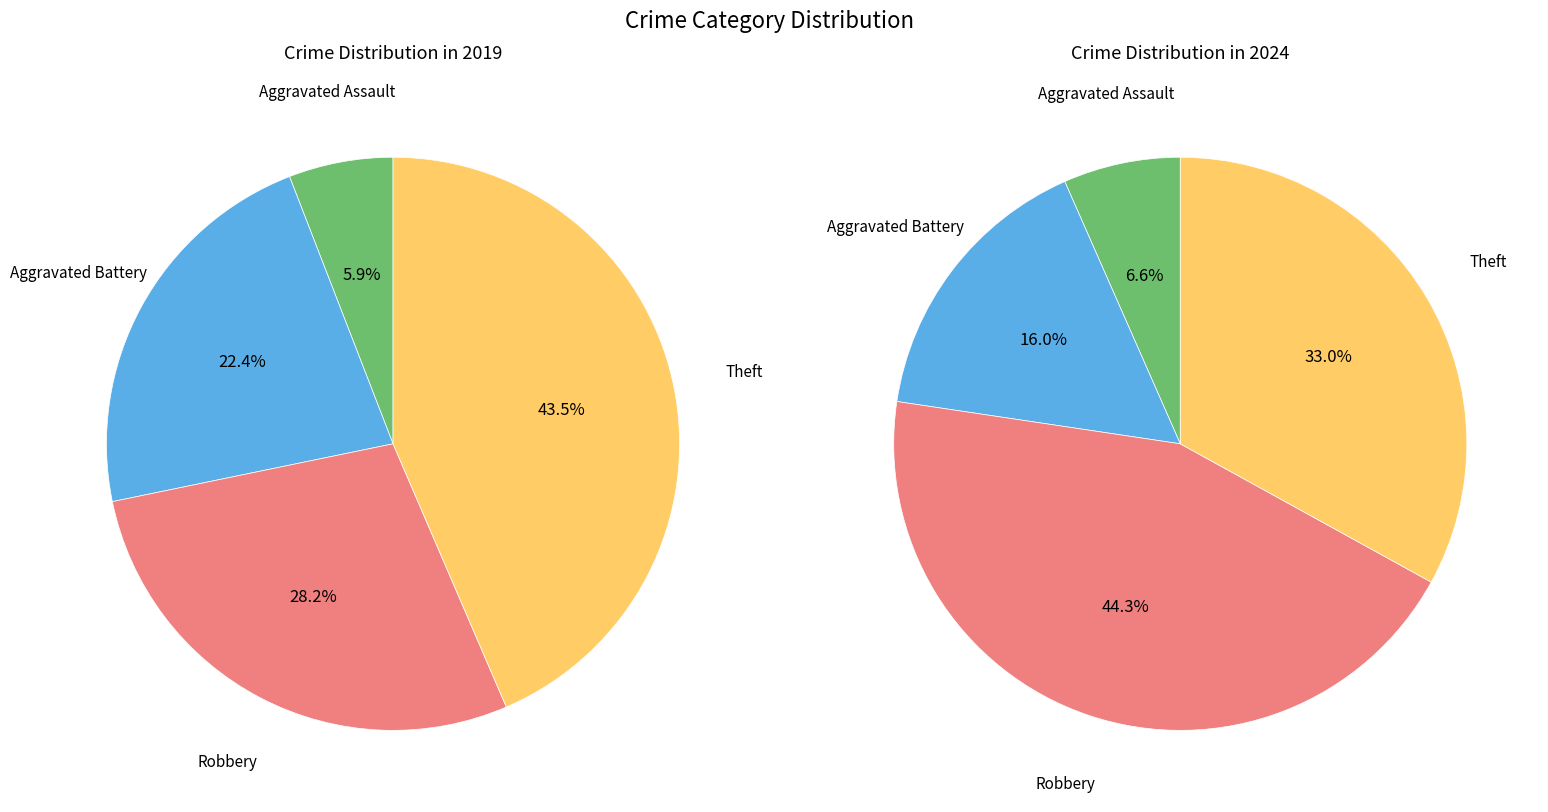

How much of the chart is everything except 2?

71.8%